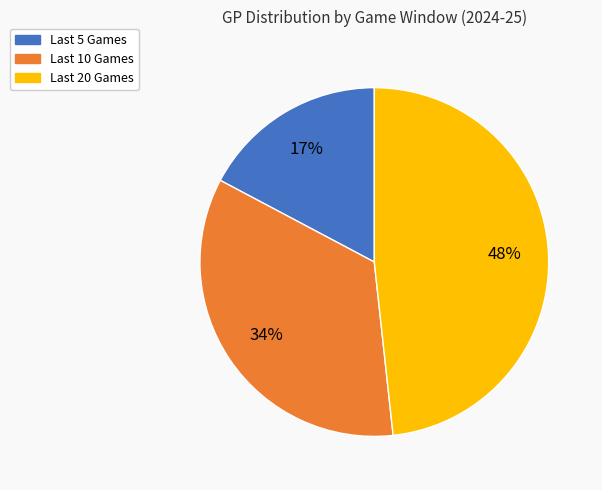

To the nearest percent, what is the difference between the largest and smallest slice percentages?

31%